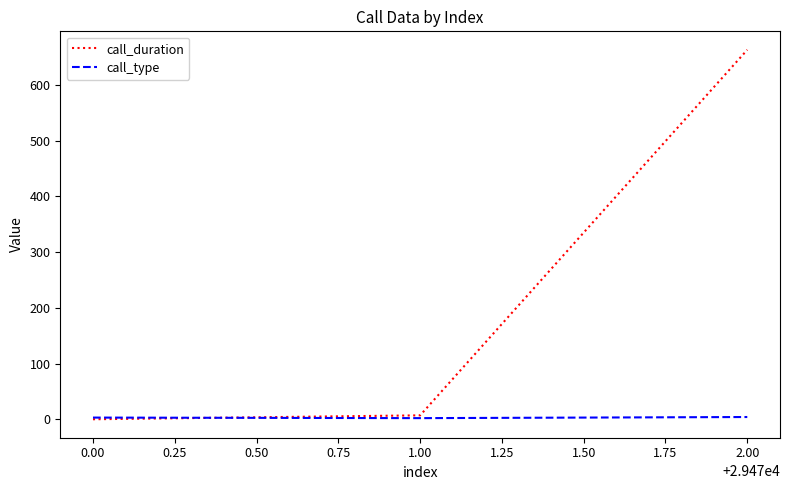

How many categories are shown in the chart?

3